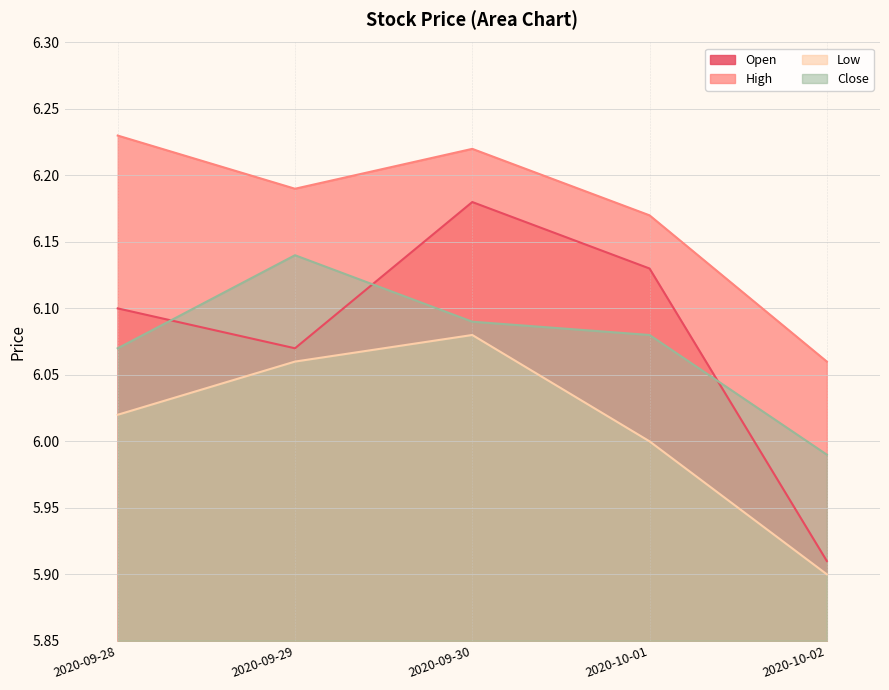

True or false: High and Low cross at least once.

False